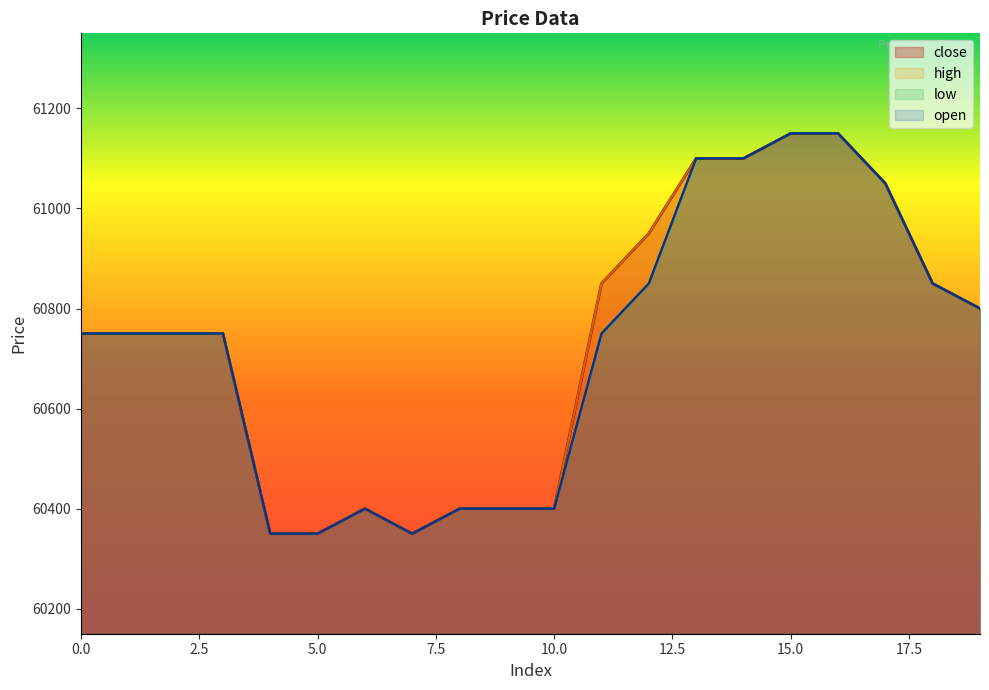

Between 1 and 18, which series saw the biggest shift?

close